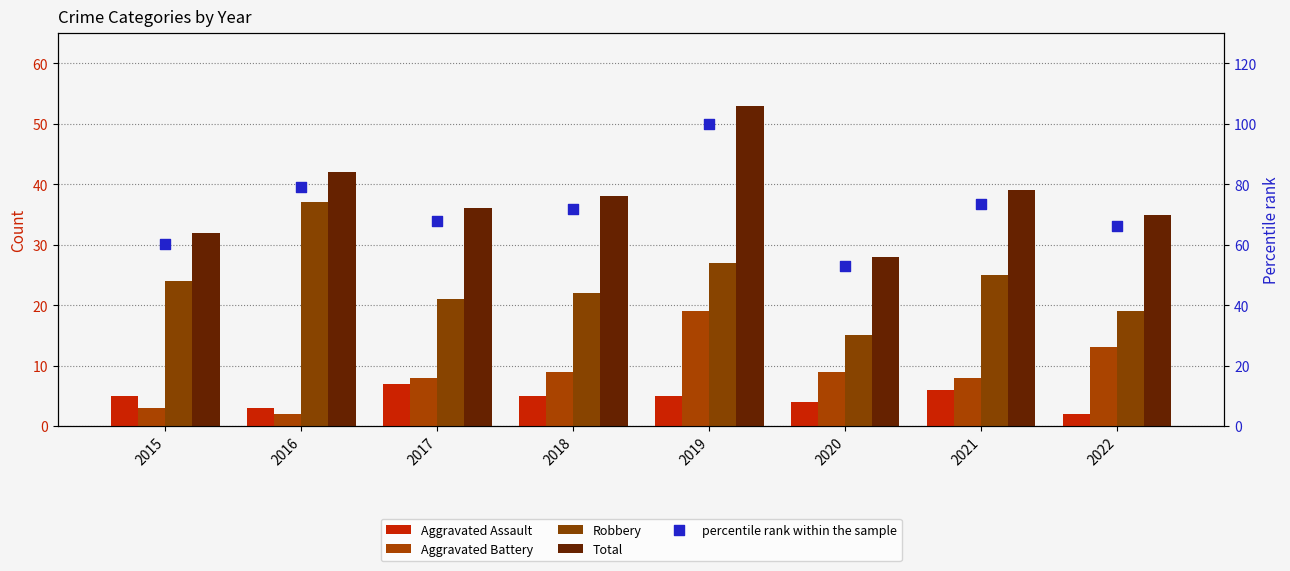

Which series reaches the maximum Y coordinate?

percentile rank within the sample